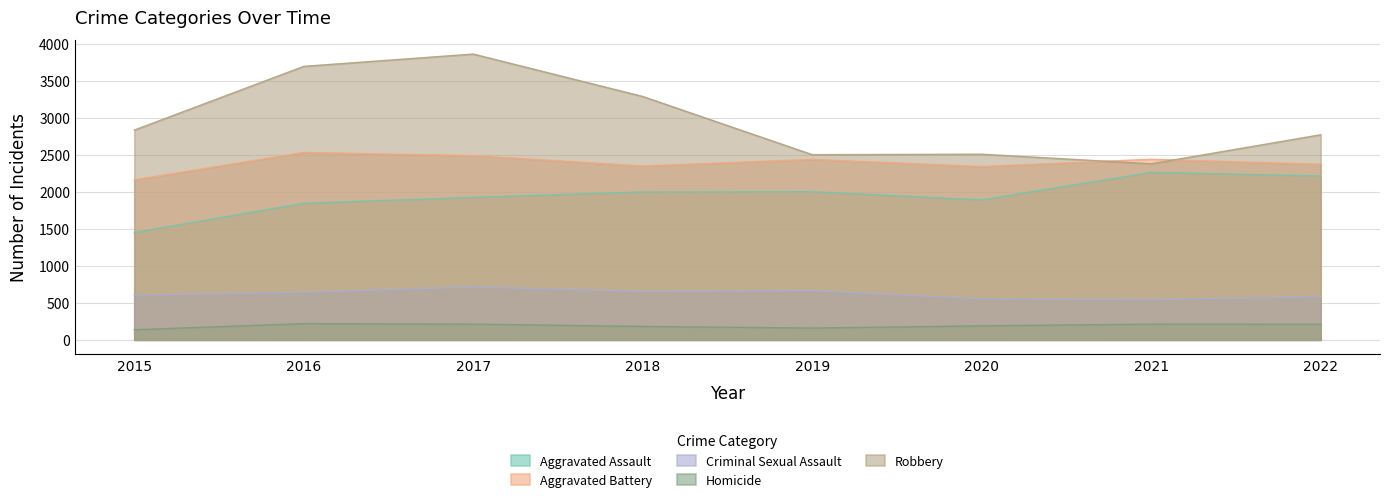

How many lines are shown in the chart?

5